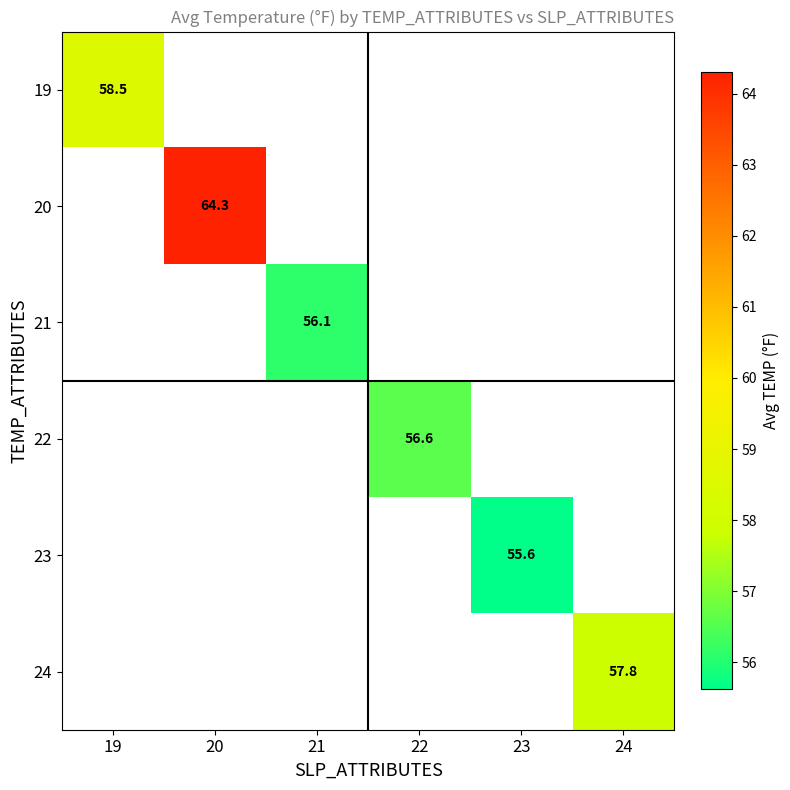

Is it true that 23 equals 55.6 at 23?

True